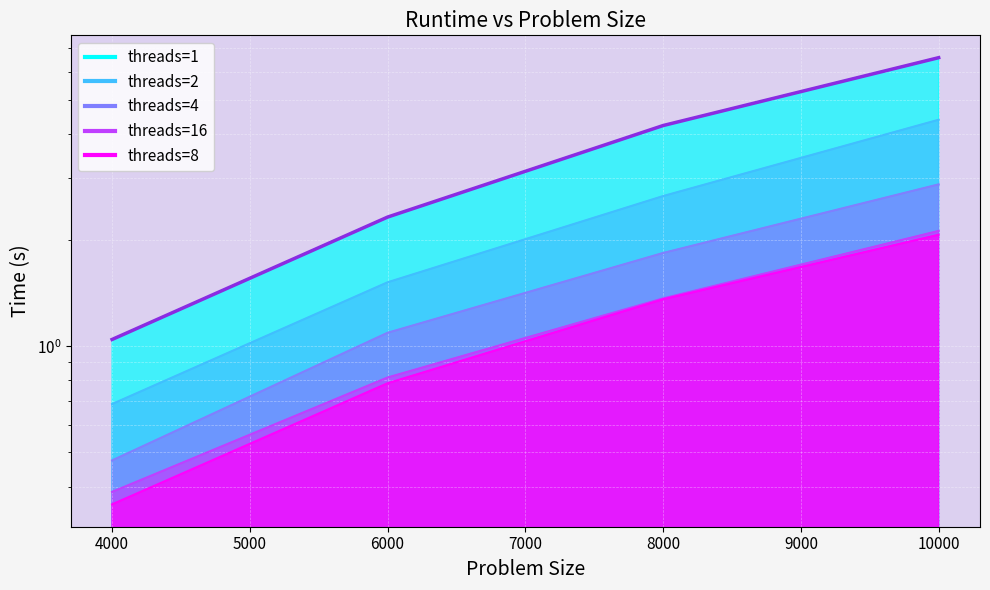

True or false: threads=2 has more than 0 interior local peaks.

False